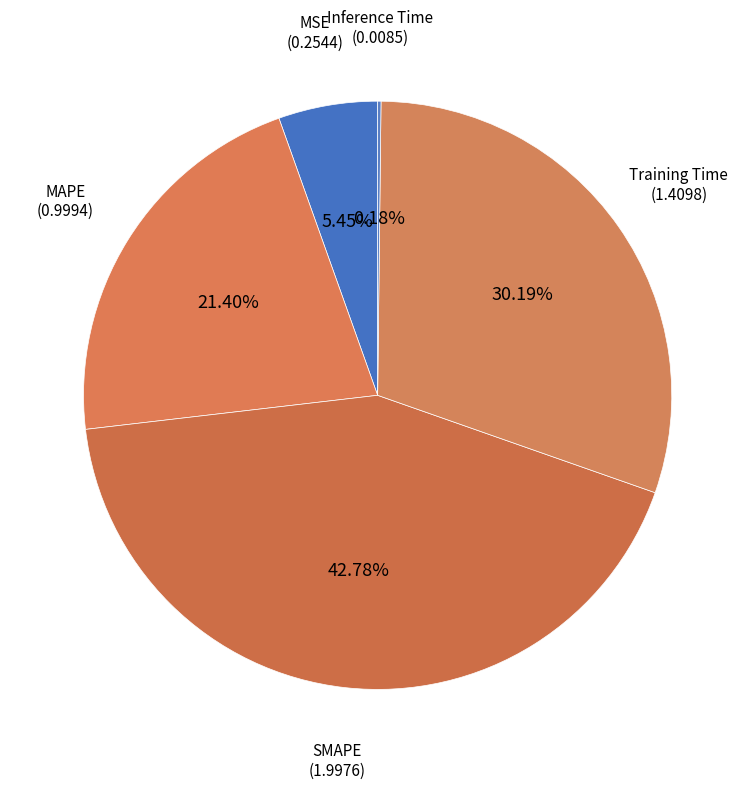

To the nearest percent, what is the combined percentage of SMAPE and MAPE?

64%